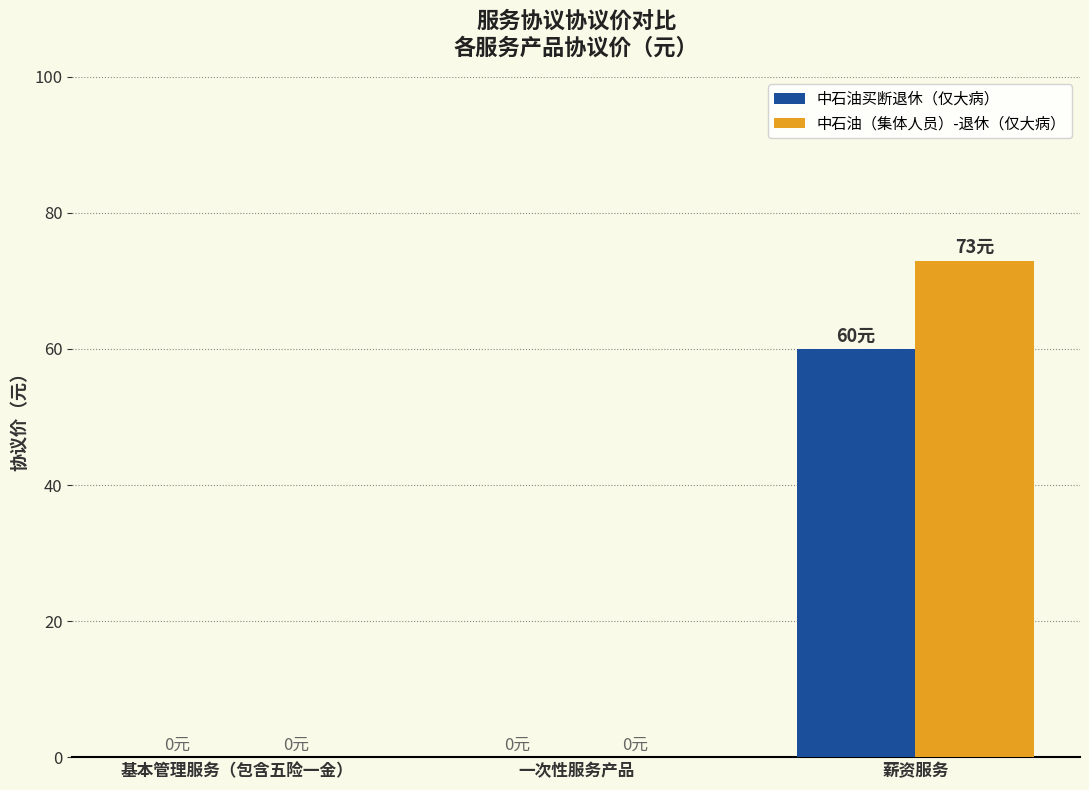

Which series has the largest total across all categories?

中石油（集体人员）-退休（仅大病）